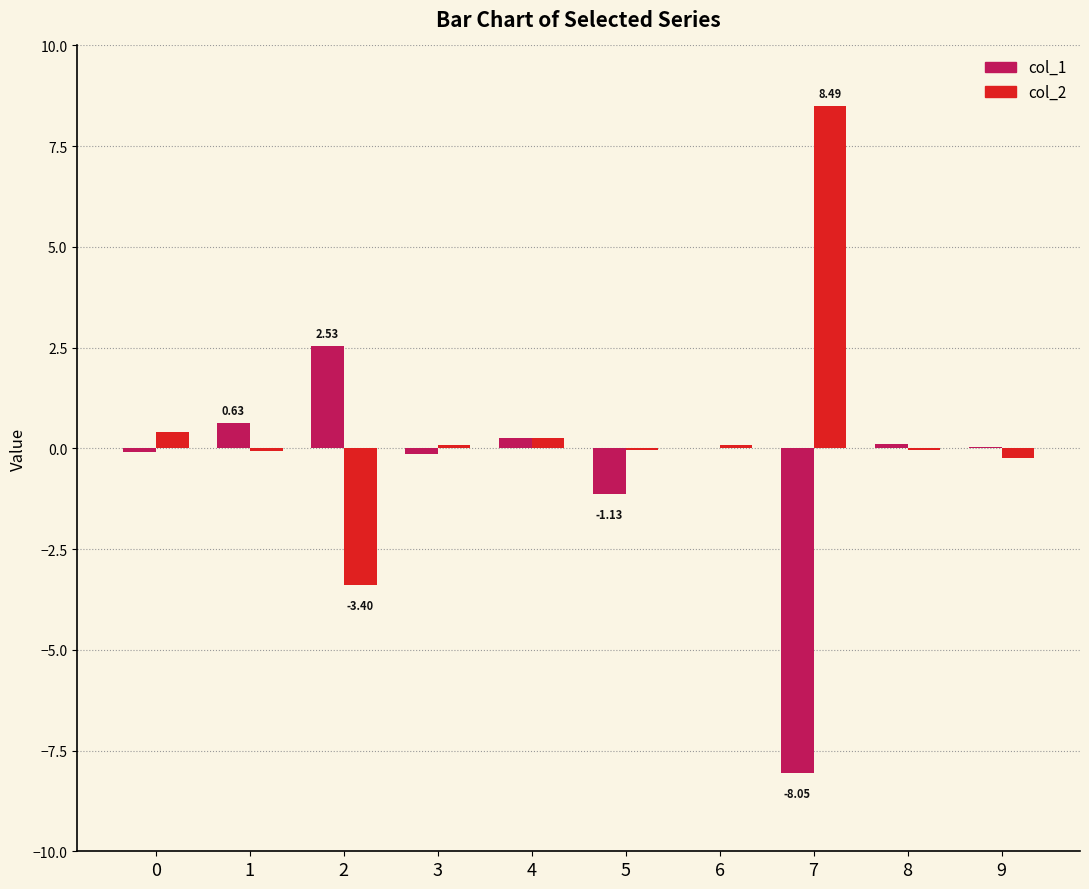

Which series has the widest spread of values?

col_2